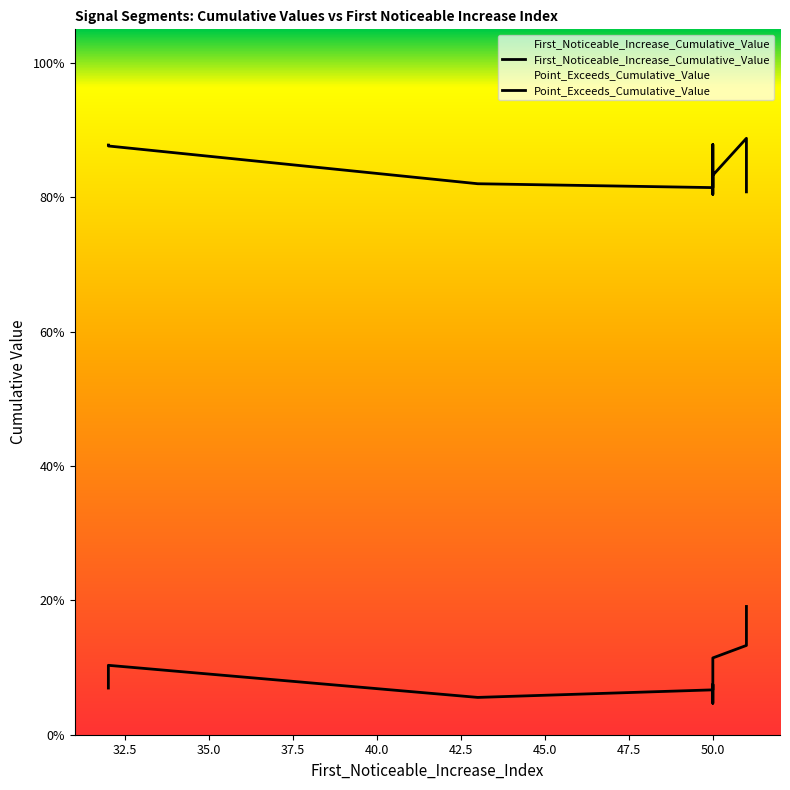

The First_Noticeable_Increase_Cumulative_Value series shows 0.1 at 50.0. True or false?

True